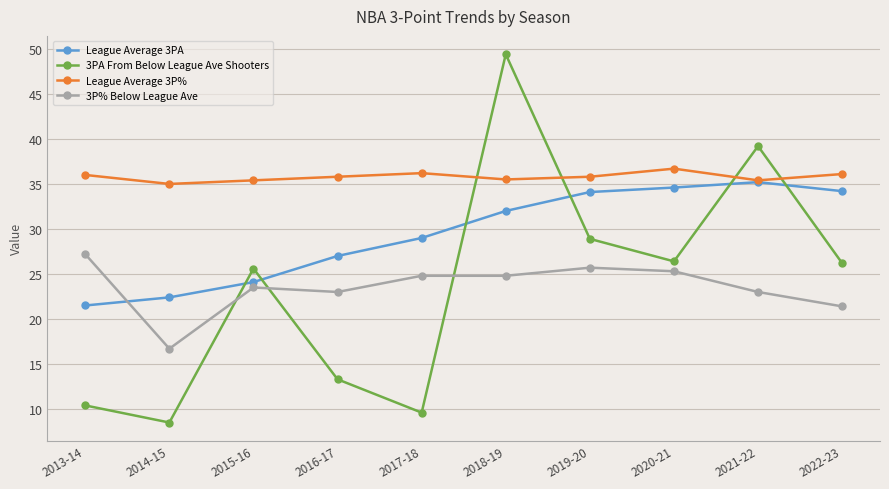

Does the chart have visible grid lines?

Yes